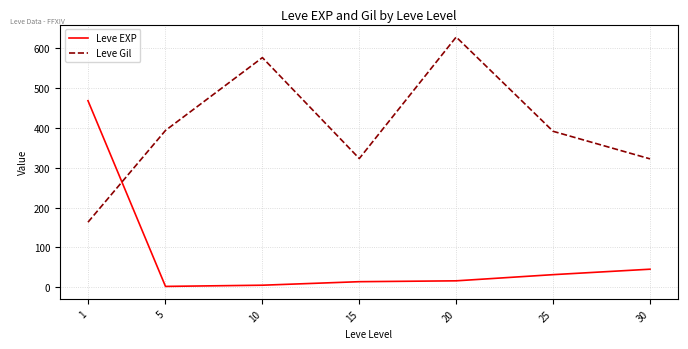

At which label does Leve Gil reach its peak?

20